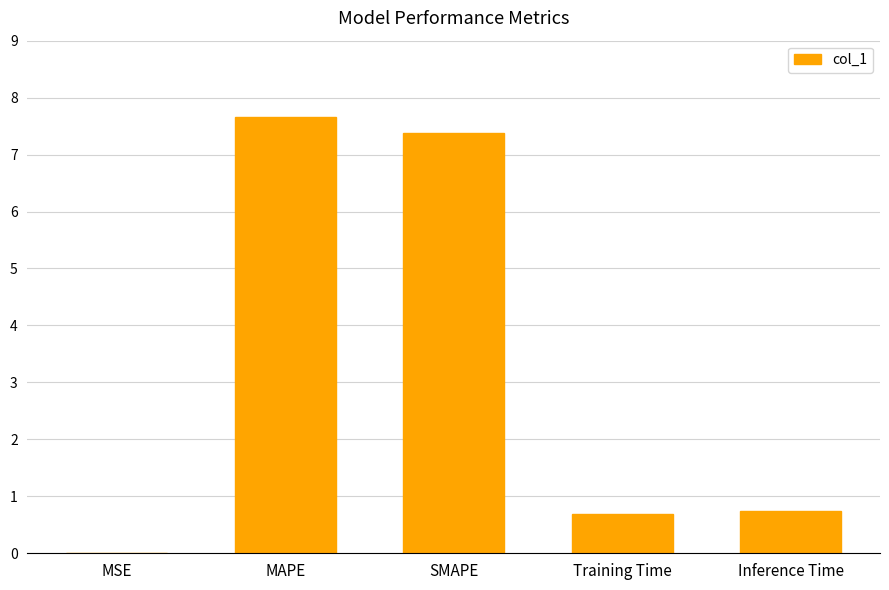

Is it true that the value at MAPE is 4.3?

False